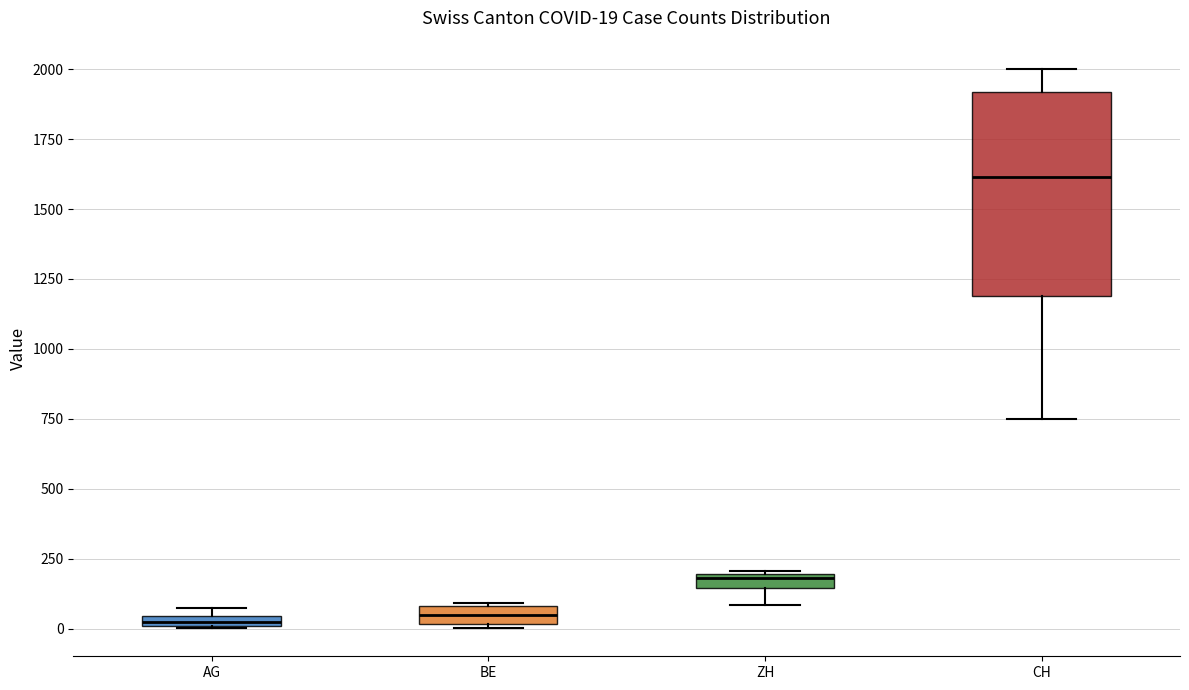

Which box's median line is the highest?

CH